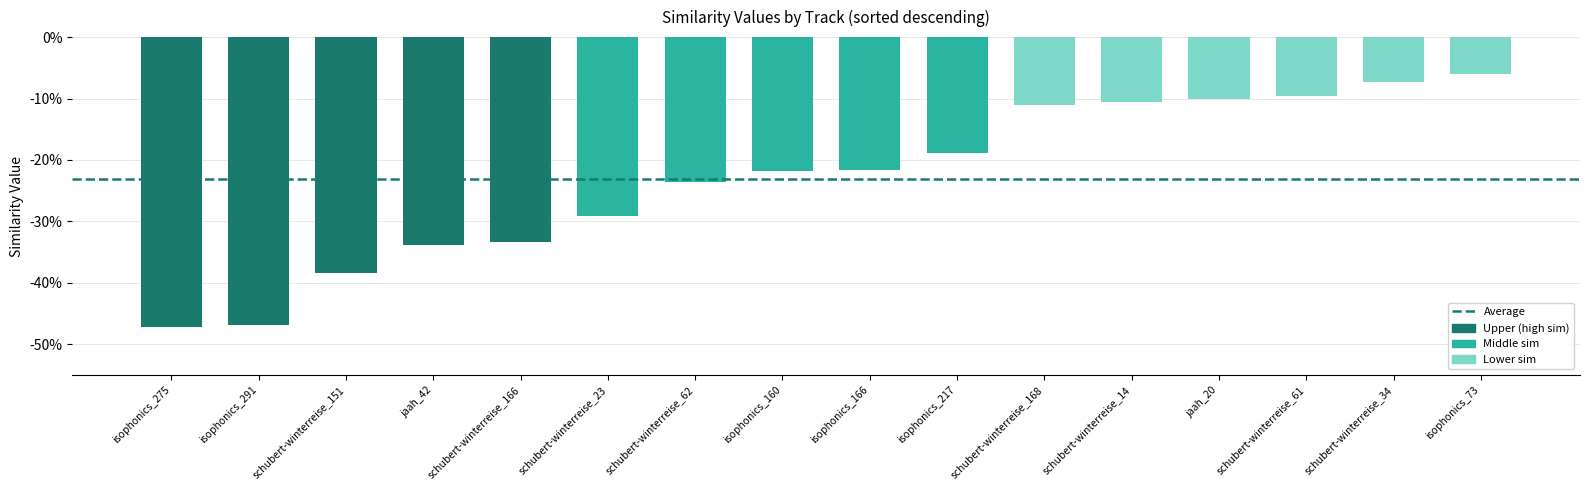

Which has a higher value, schubert-winterreise_23 or schubert-winterreise_14?

schubert-winterreise_14